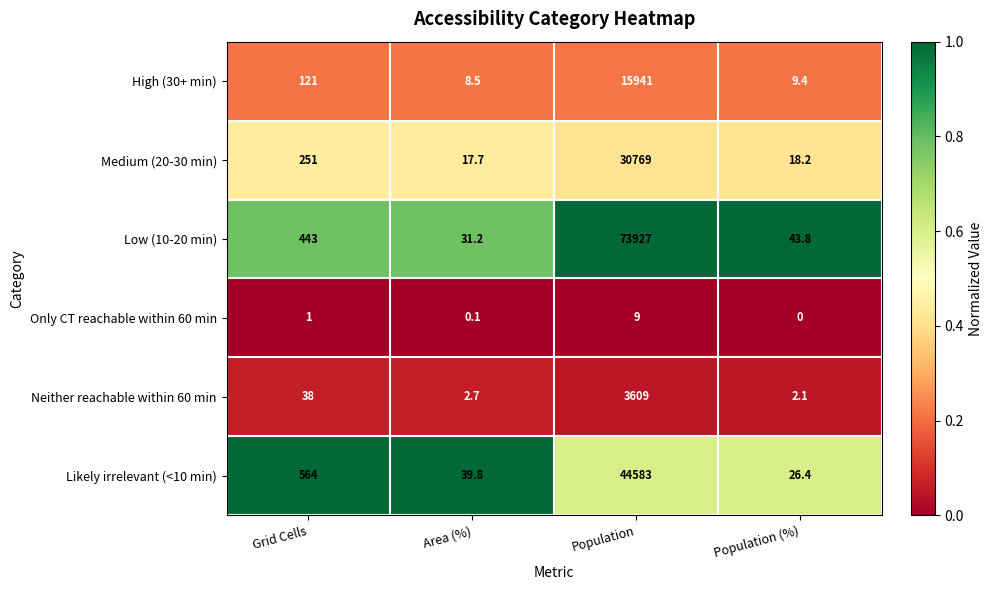

Reading right to left, what are all the values shown in this chart?

High (30+ min): 9.4	15941.0	8.5	121.0
Medium (20-30 min): 18.2	30769.0	17.7	251.0
Low (10-20 min): 43.8	73927.0	31.2	443.0
Only CT reachable within 60 min: 0.0	9.0	0.1	1.0
Neither reachable within 60 min: 2.1	3609.0	2.7	38.0
Likely irrelevant (<10 min): 26.4	44583.0	39.8	564.0